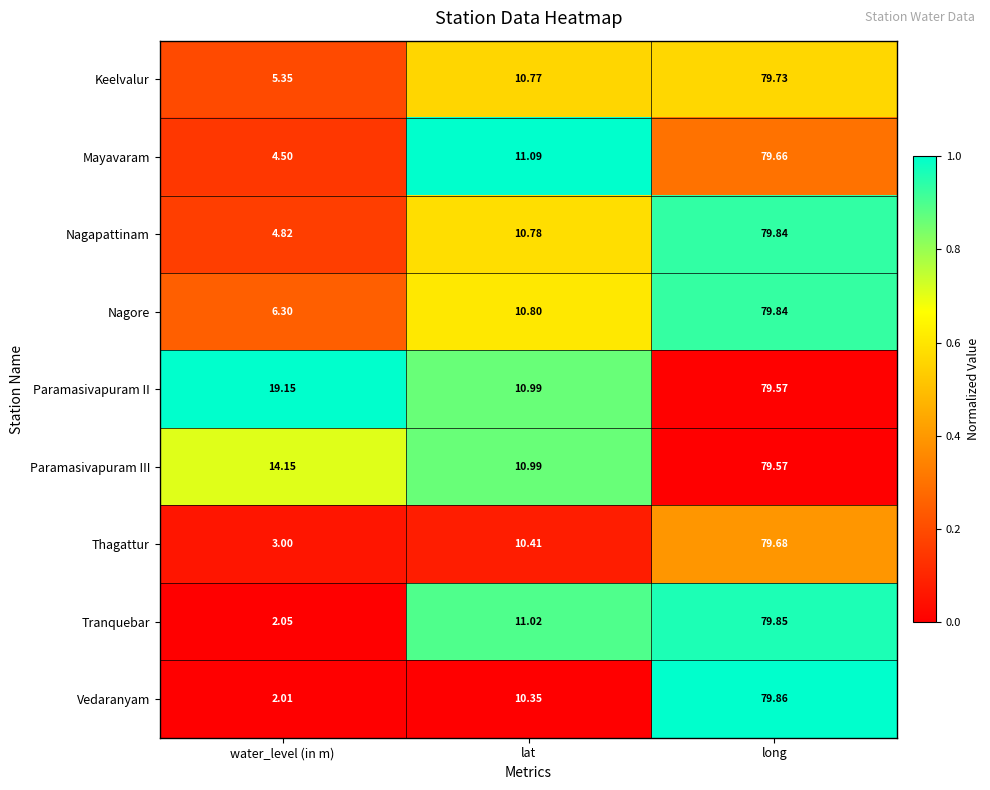

At which label does Nagapattinam first exceed 10?

lat